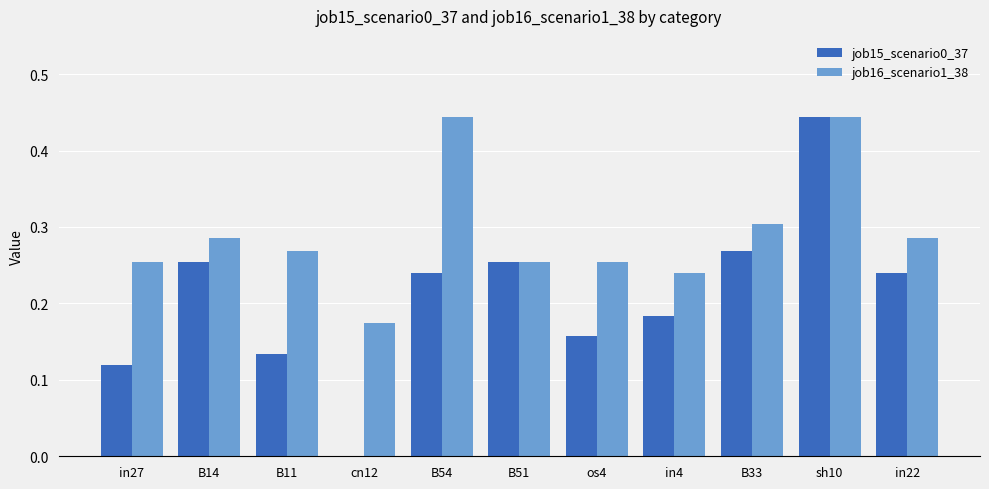

True or false: job16_scenario1_38 has a value of 0.3 at in27.

True